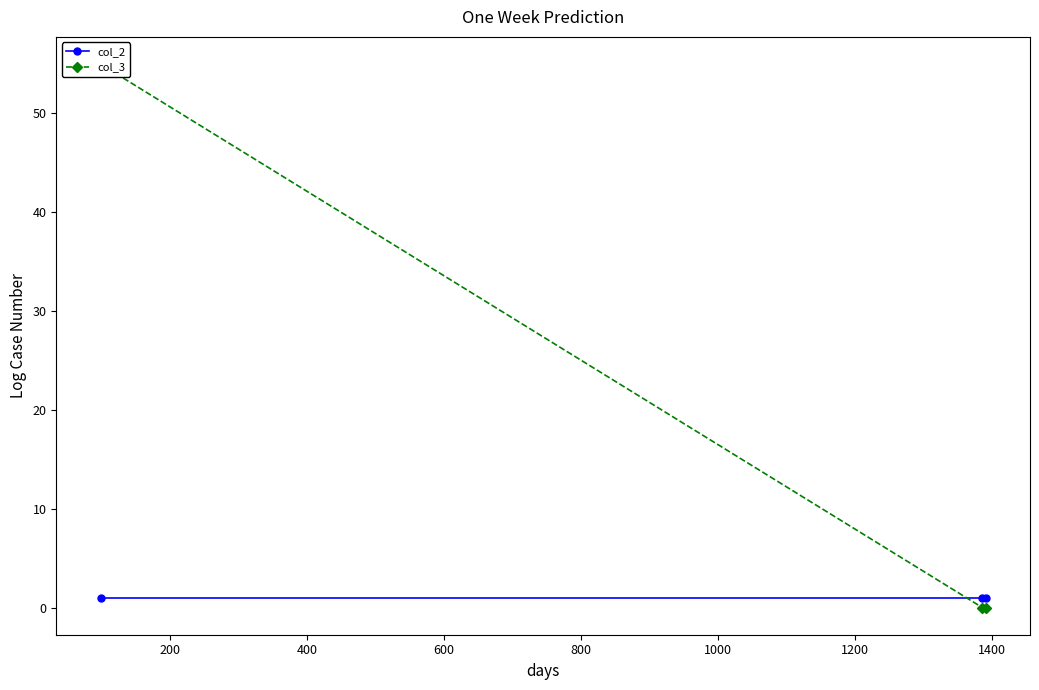

At how many categories does at least one series exceed 50?

1